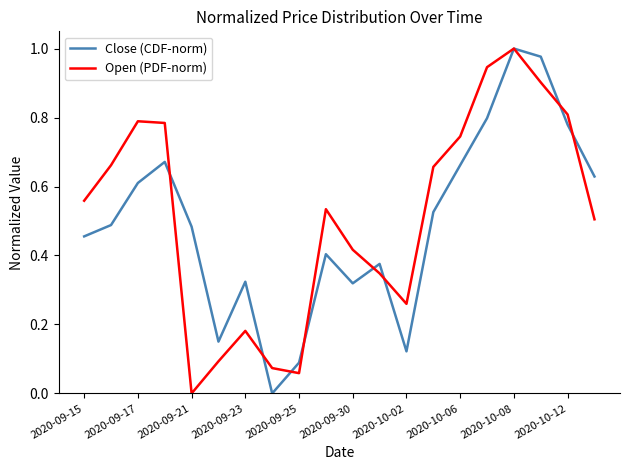

What are all the series names shown in the legend?

Close (CDF-norm), Open (PDF-norm)